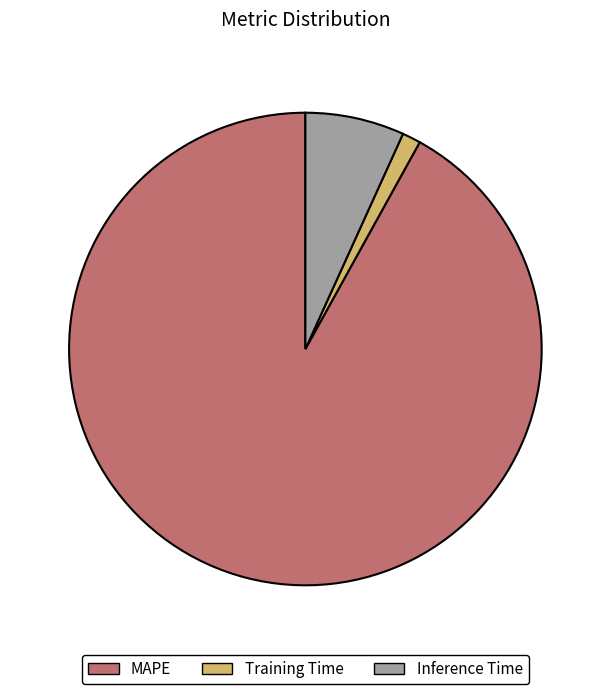

True or false: Training Time accounts for 11% of the total.

False